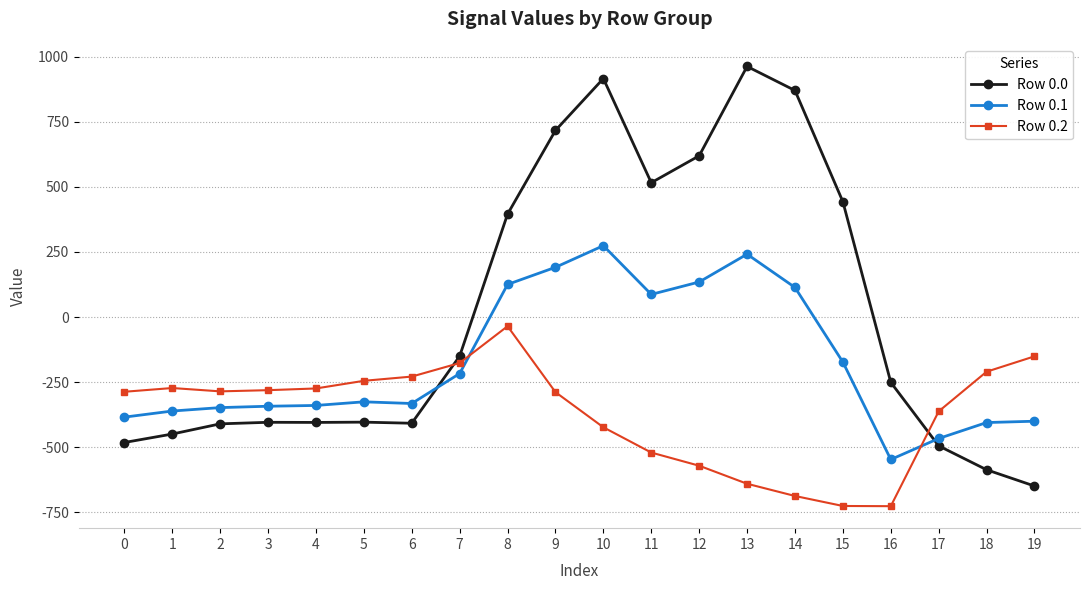

How many series are shown in this chart?

3